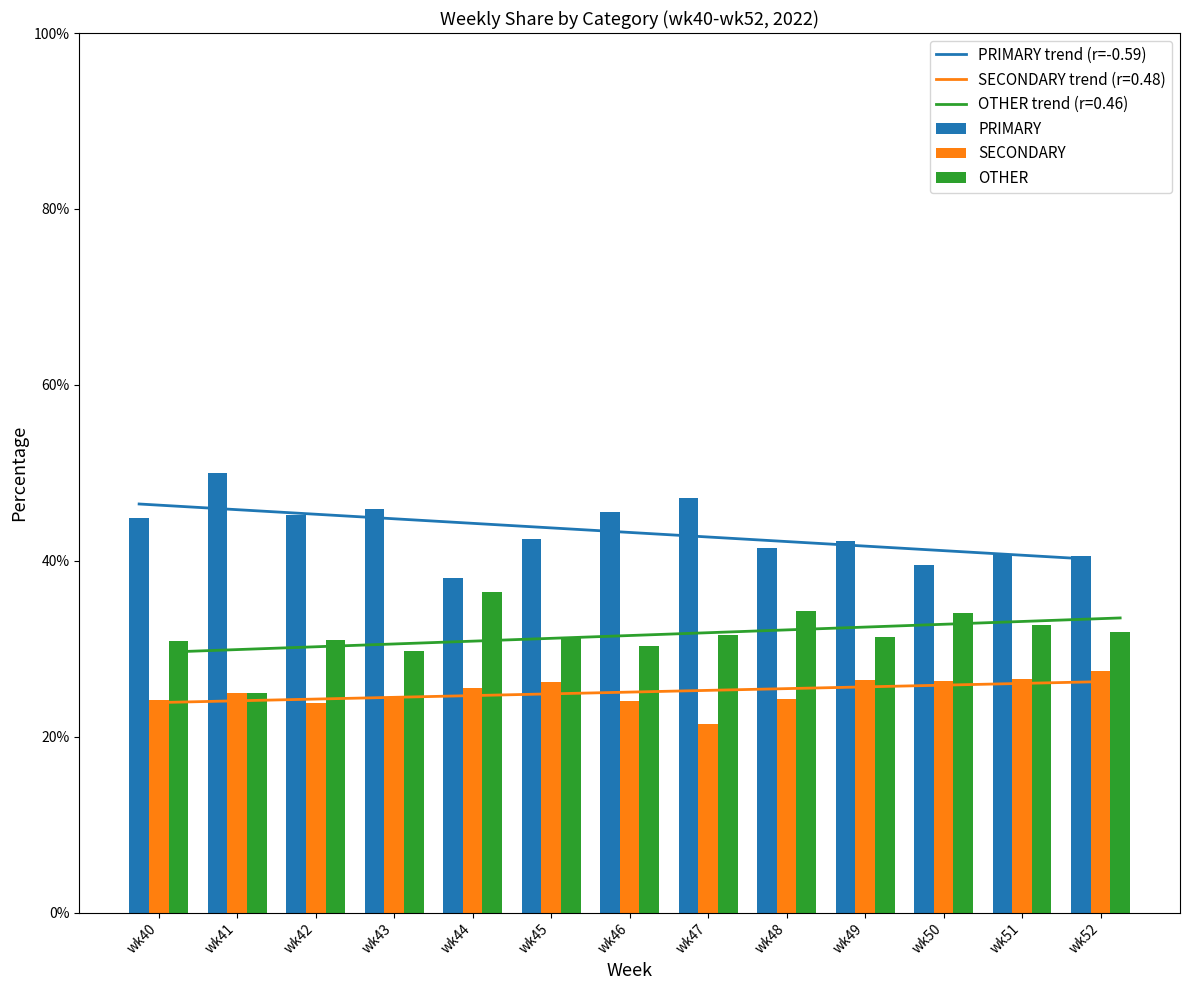

What is the highest value of the PRIMARY trend (r=-0.59) series?

46.5